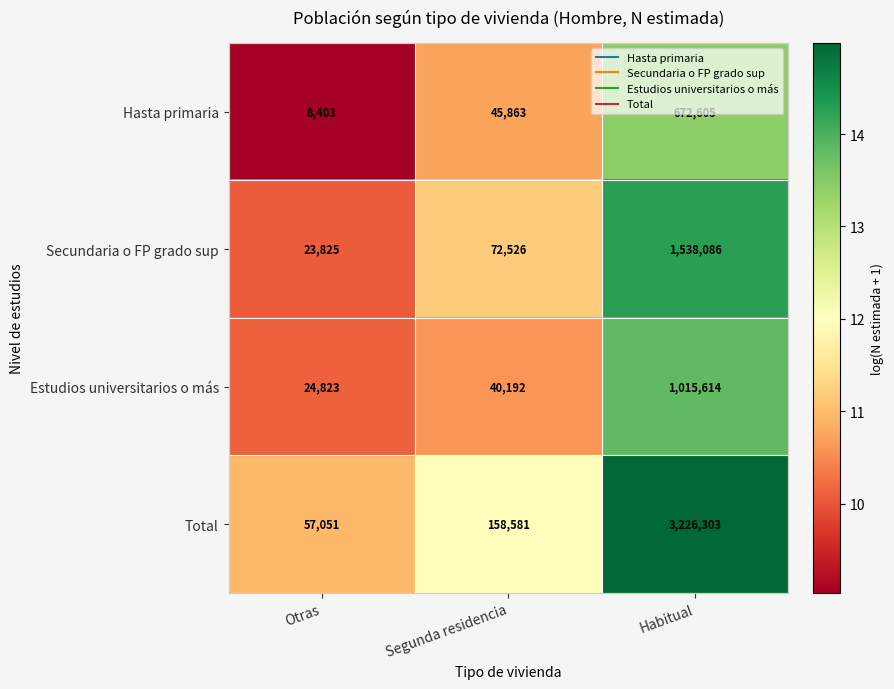

Which label corresponds to the smallest value in the chart?

Otras